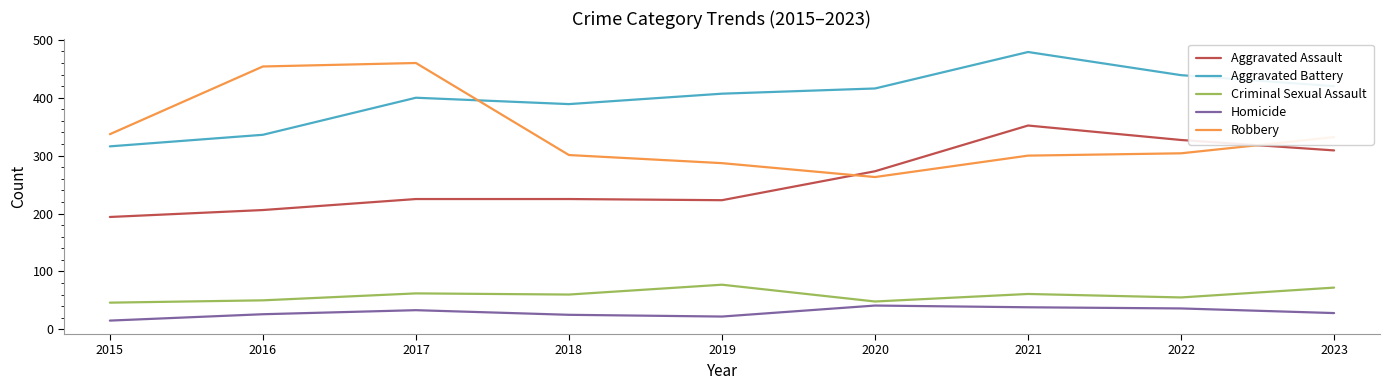

The Criminal Sexual Assault series shows 69 at 2016. True or false?

False